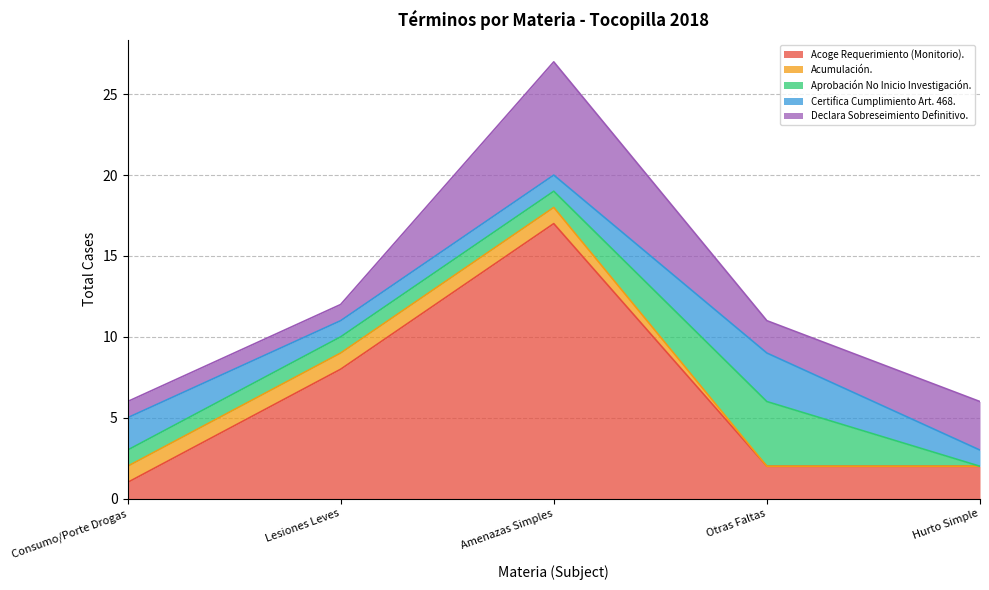

What is the difference between the maximum and minimum values in the Acumulación. series?

1